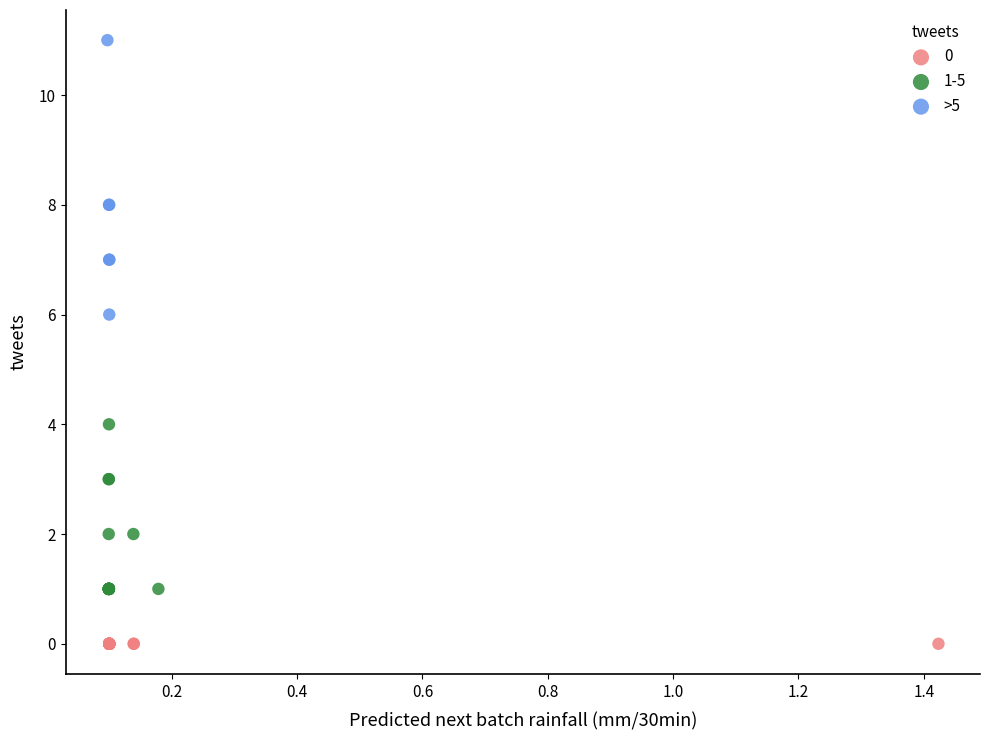

Which series contains the highest Y value?

>5